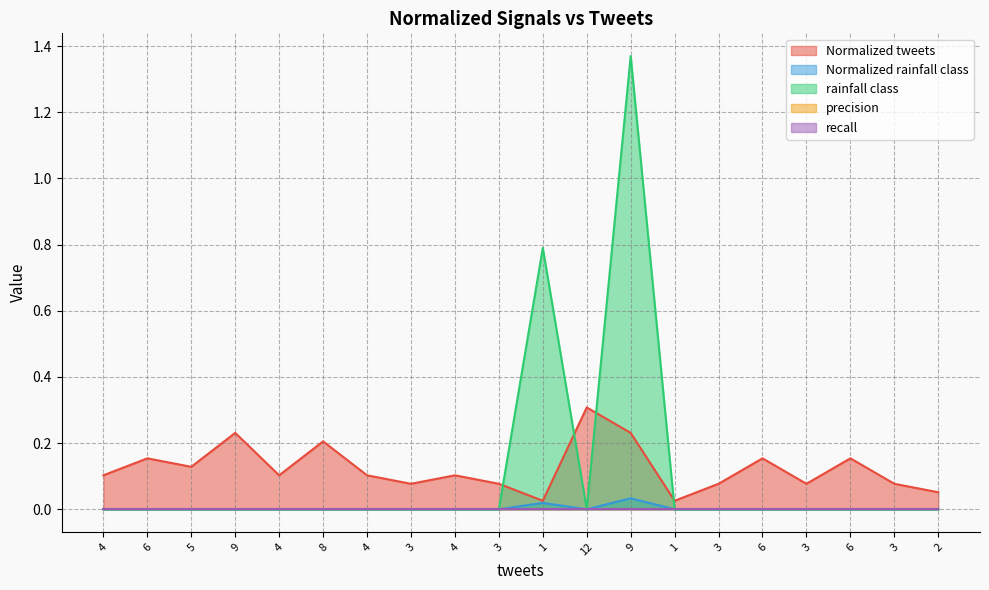

How many positive values does the rainfall class series have?

2